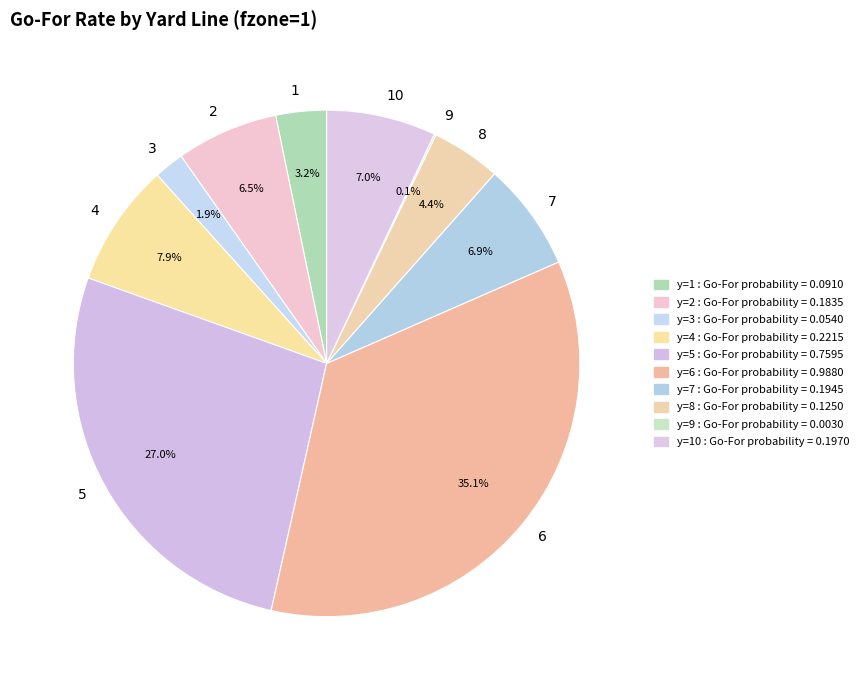

Which category has the biggest portion of the pie?

6